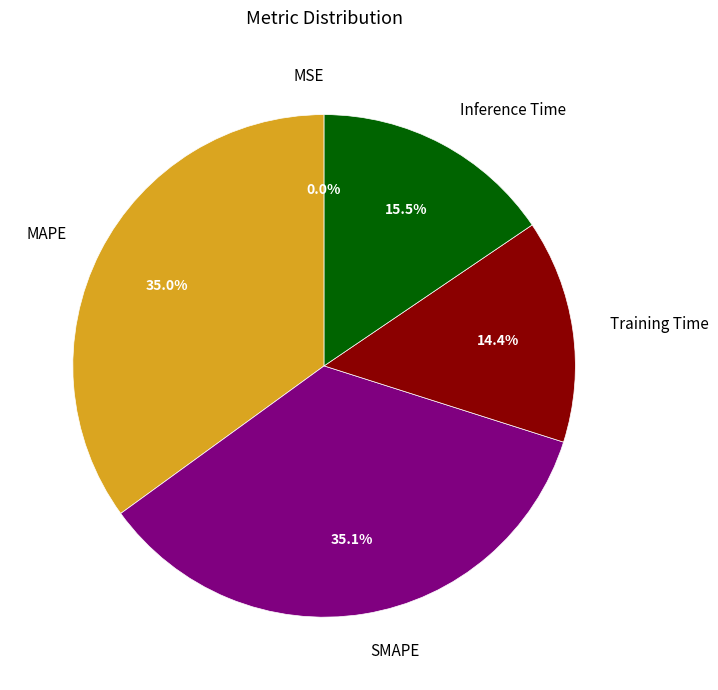

Is there a majority slice in this chart?

No